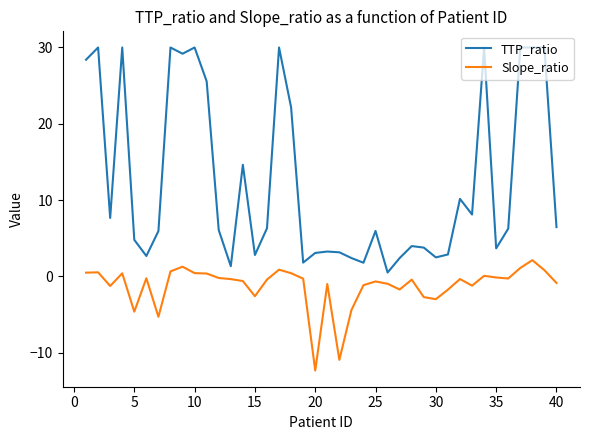

Which series has the largest range (max minus min)?

TTP_ratio